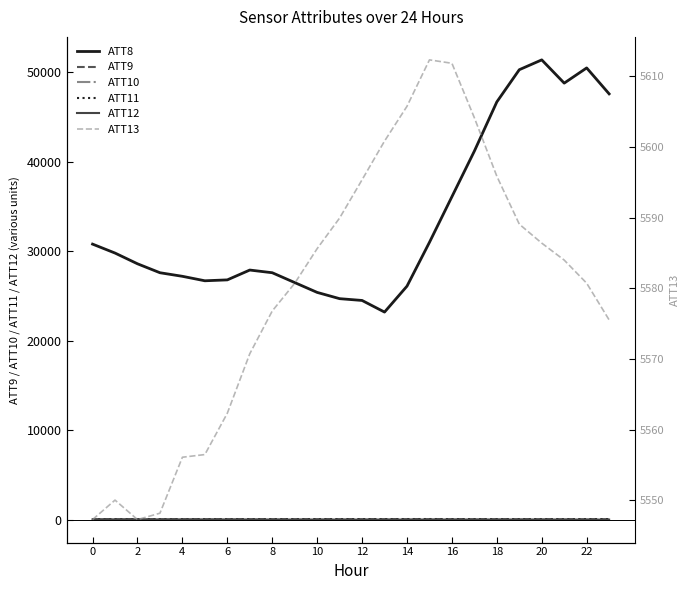

True or false: ATT8 and ATT11 cross at least once.

False